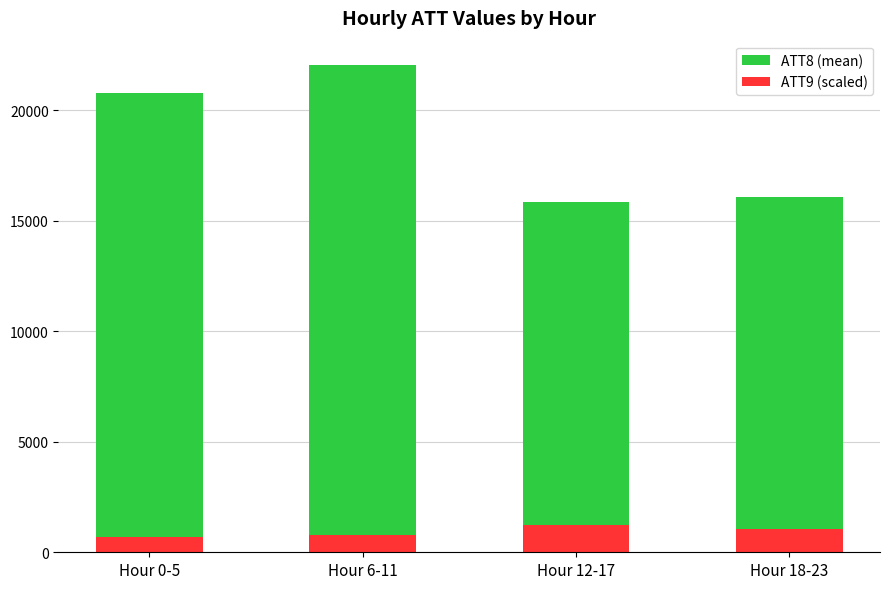

Reading right to left, extract all data points from this chart.

ATT8 (mean): Hour 18-23=16066.7	Hour 12-17=15833.3	Hour 6-11=22050.0	Hour 0-5=20783.3
ATT9 (scaled): Hour 18-23=1048.4	Hour 12-17=1235.9	Hour 6-11=783.1	Hour 0-5=696.2